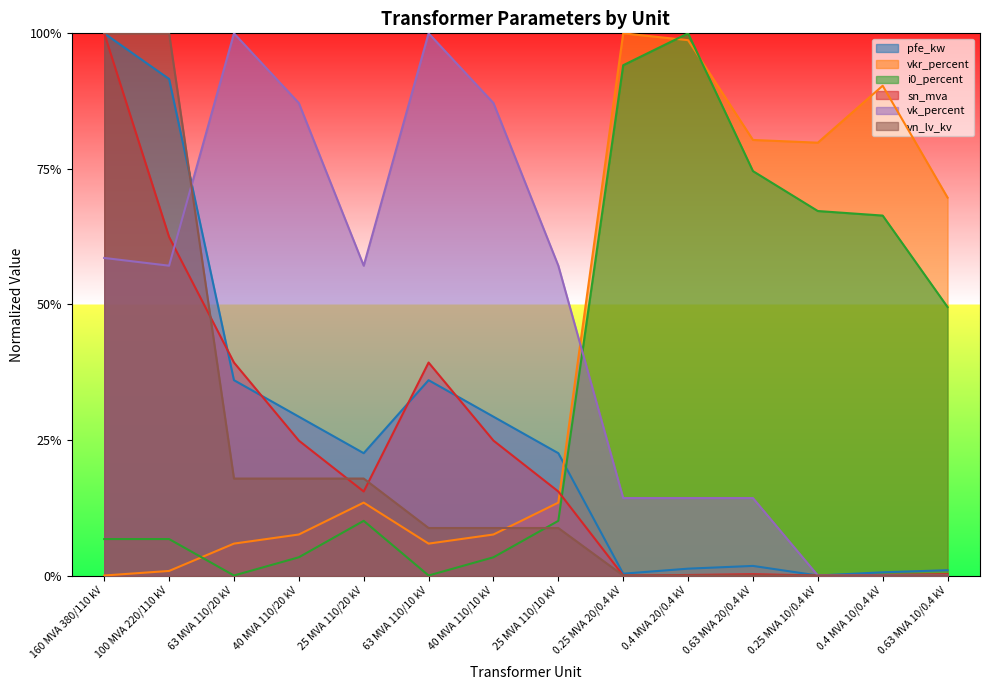

How many positive values does the vn_lv_kv series have?

8